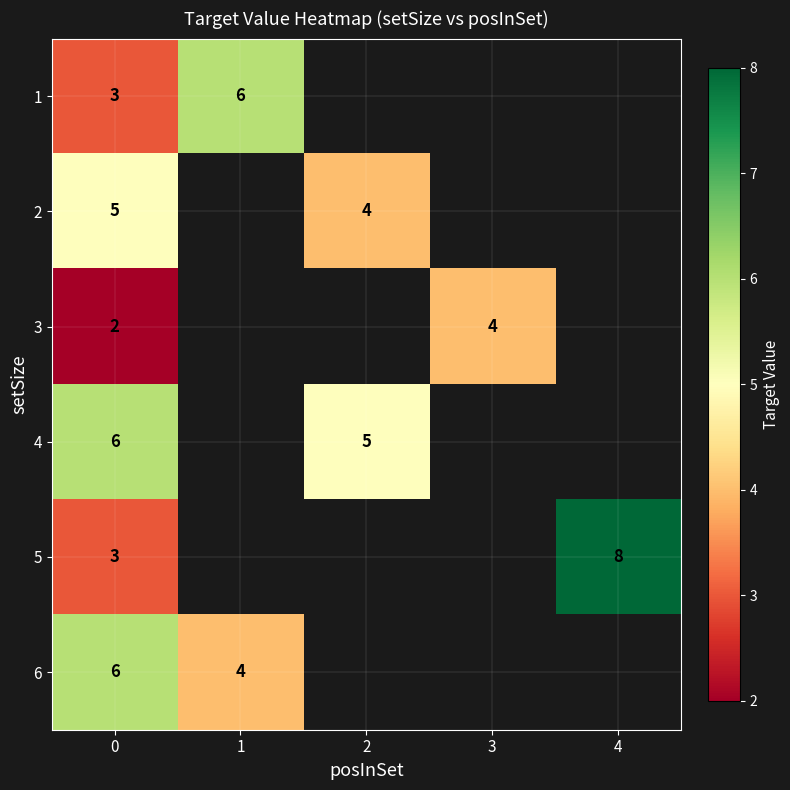

Which has a higher value, 3 or 2?

2